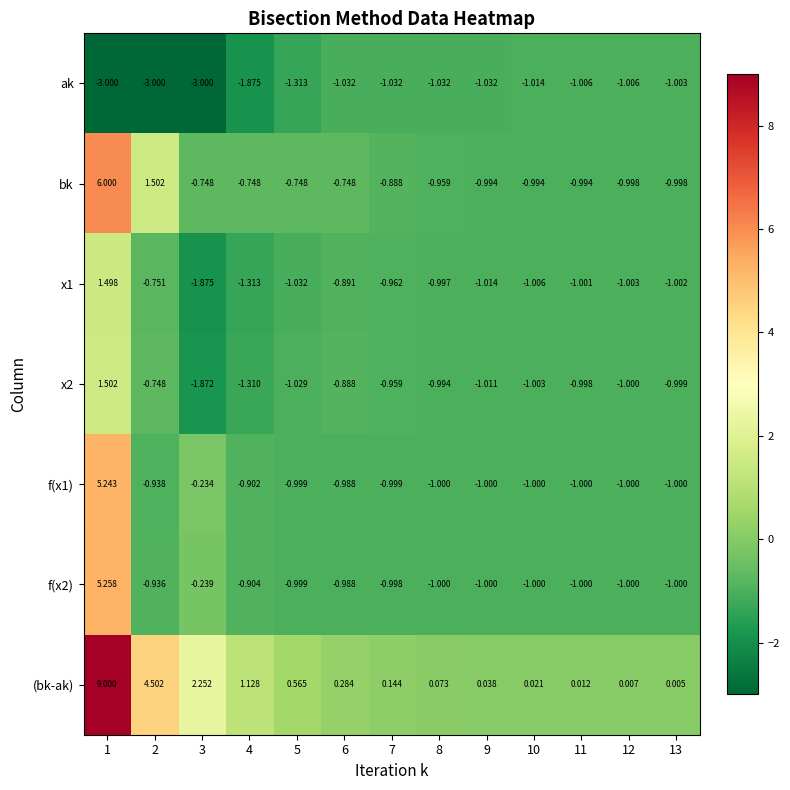

Is the value of (bk-ak) at 7 greater than the value of x1 at 9?

Yes